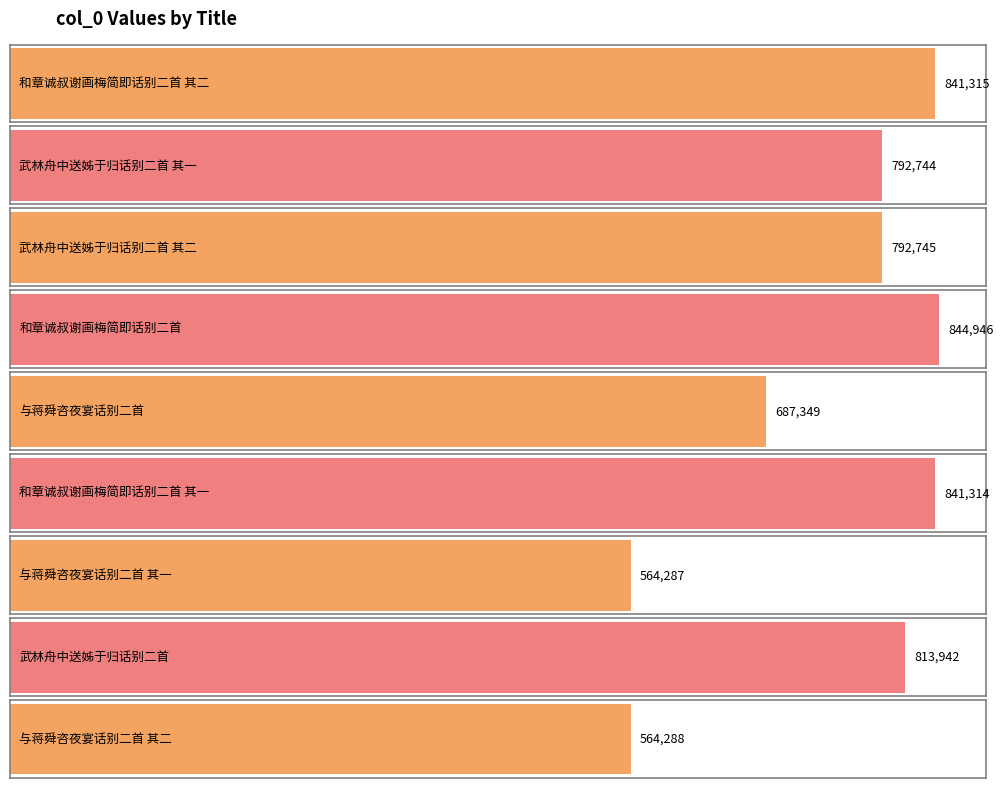

At which category does the chart reach its peak across all series?

和章诚叔谢画梅简即话别二首